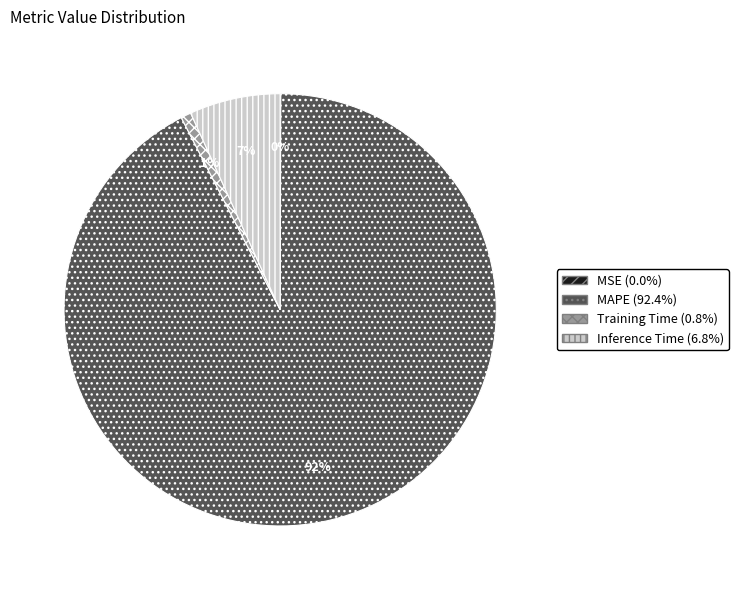

To the nearest percent, what percentage of the pie is Training Time?

1%